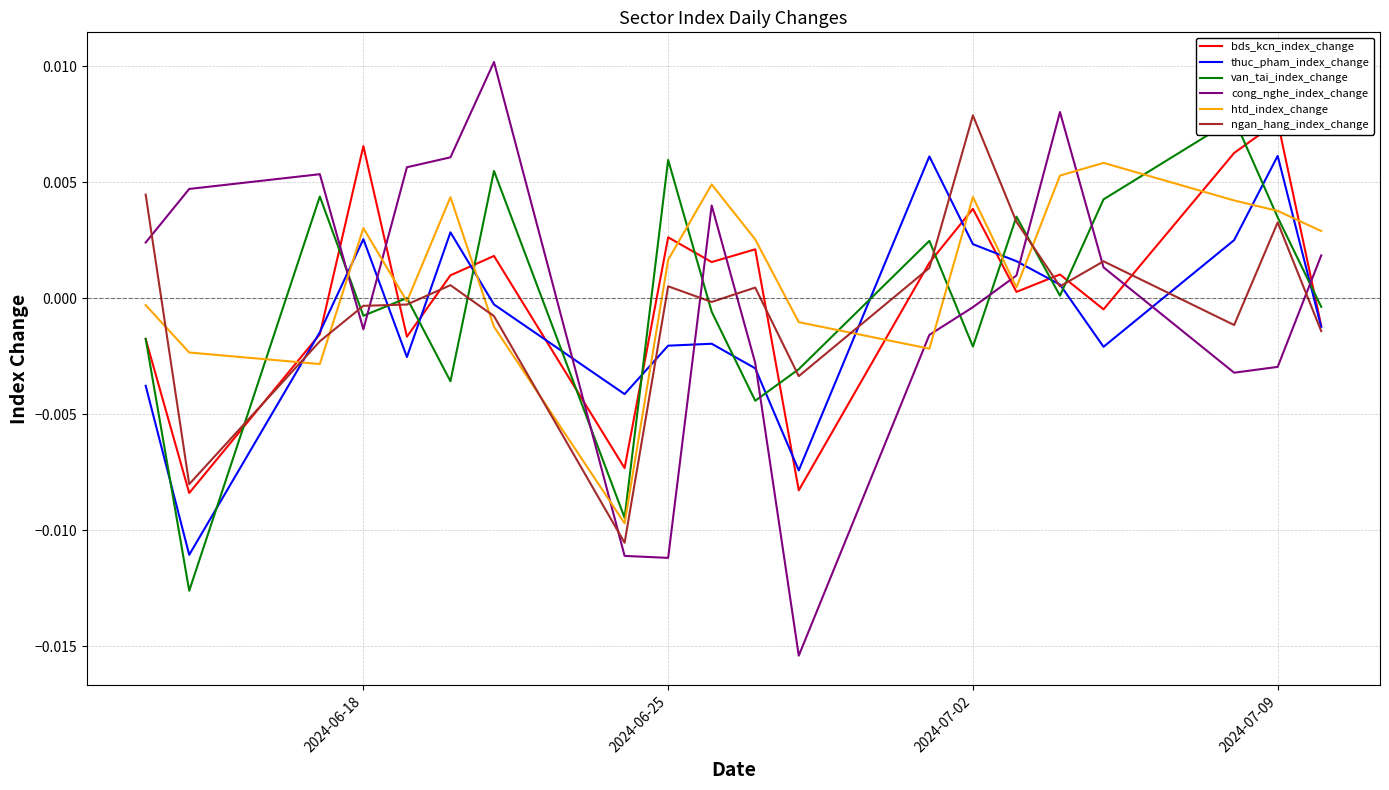

Which series ends up on top after the final intersection of htd_index_change and cong_nghe_index_change?

htd_index_change